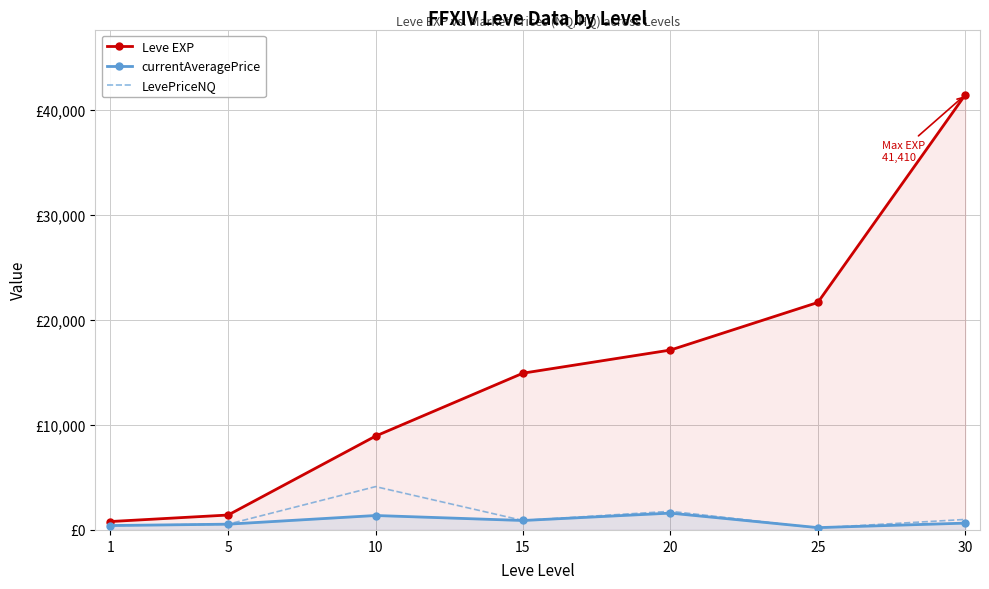

What is the total value across all series at 20?

20498.5